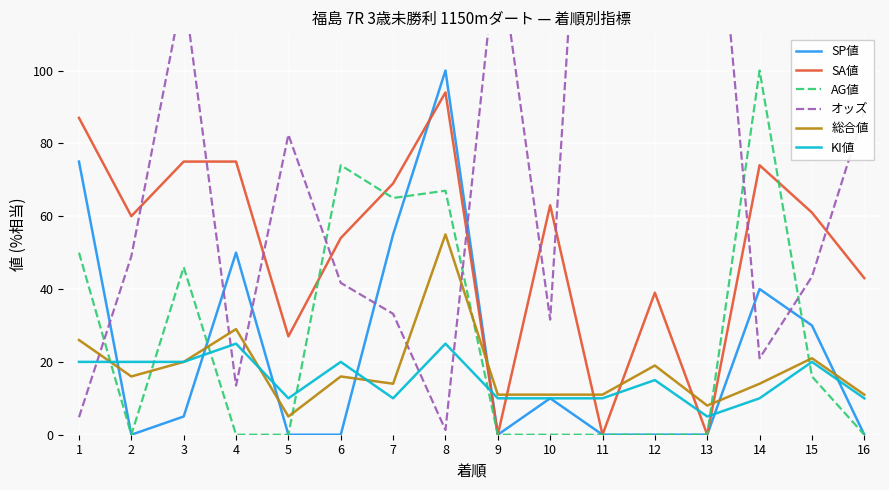

Which series has the widest spread of values?

オッズ